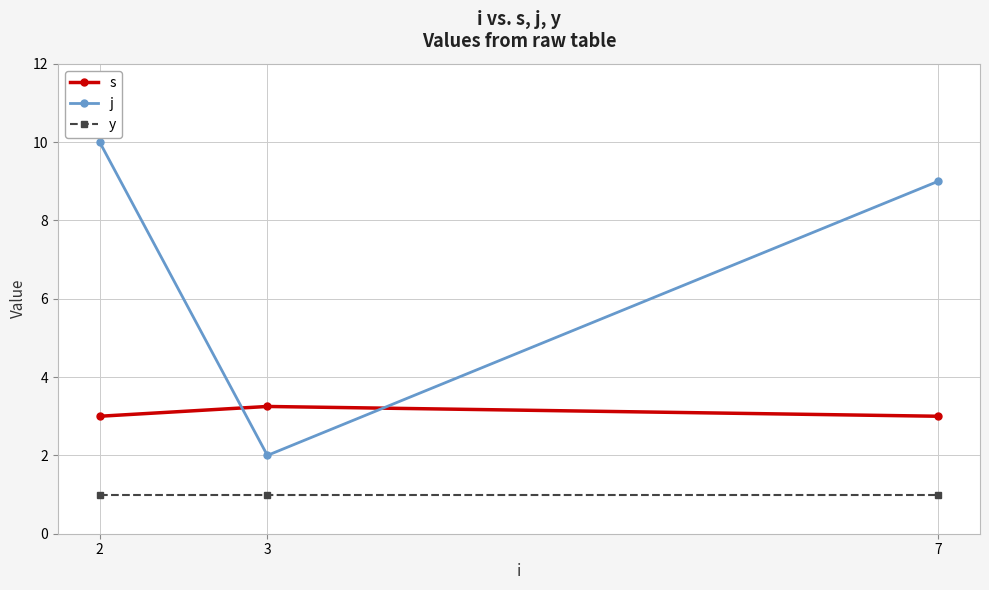

Which series has the widest spread of values?

j